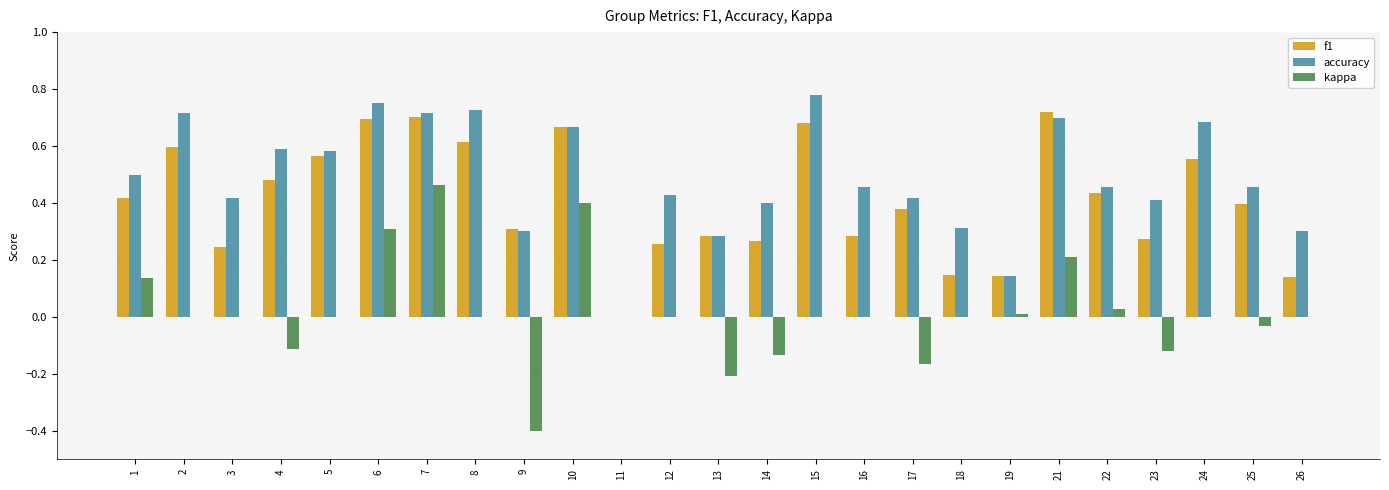

What is the sum of all f1 values?

10.3